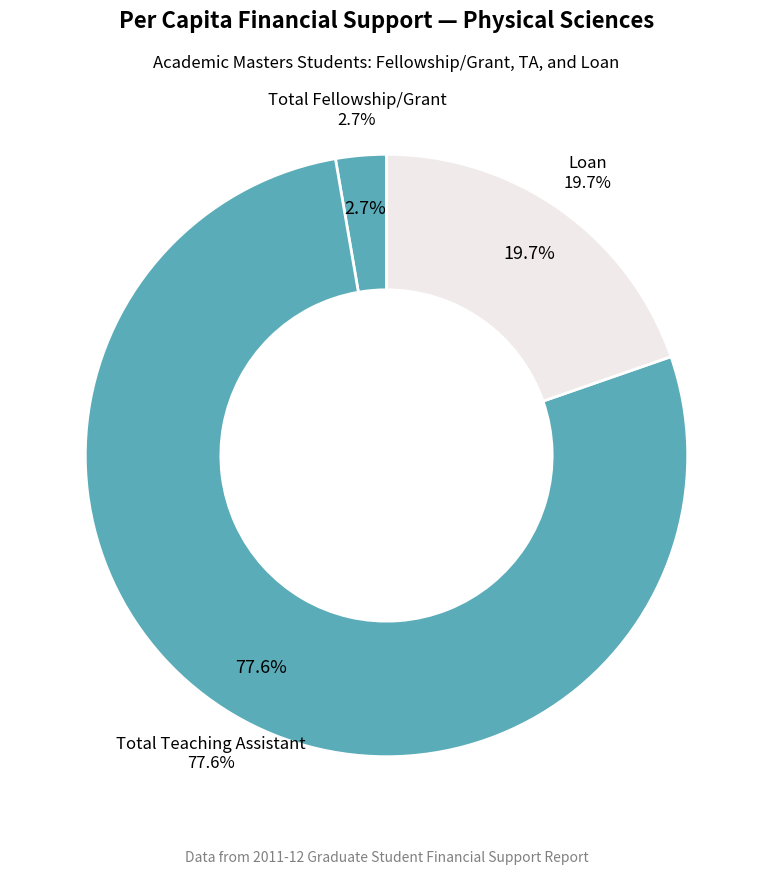

Count the number of slices in the pie.

5